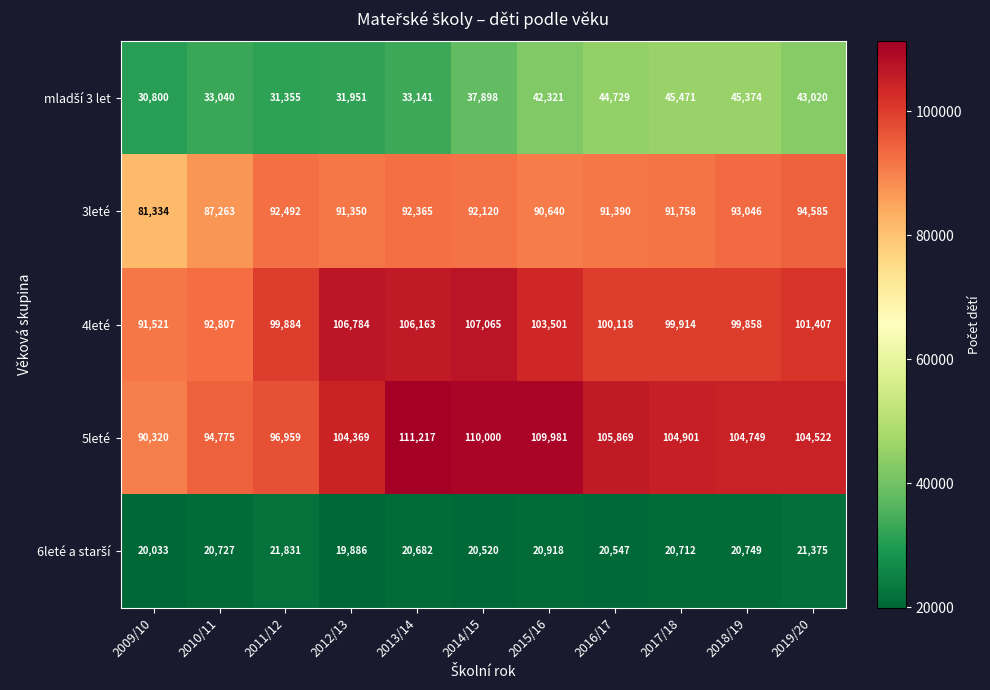

At how many categories does at least one series exceed 22225?

11